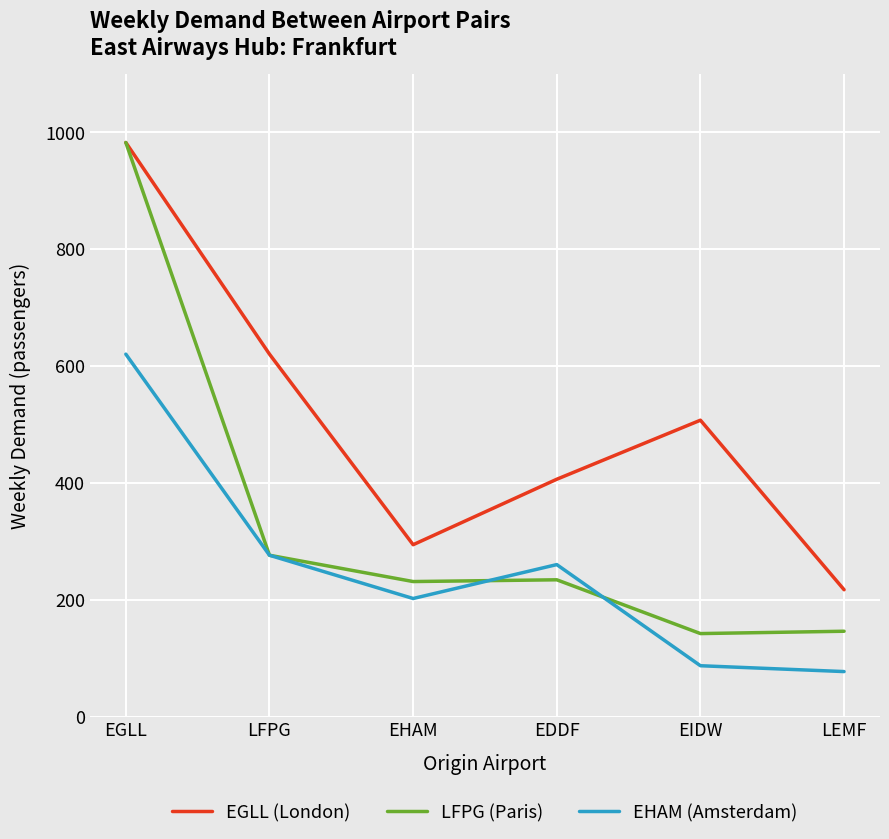

Which series has the largest total across all categories?

EGLL (London)